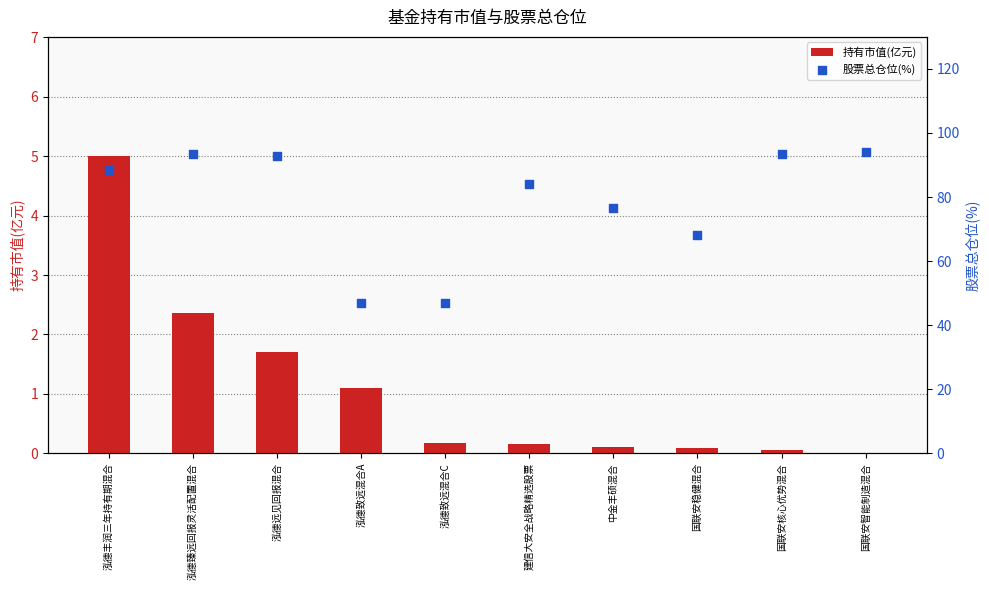

Which series reaches the minimum Y coordinate?

持有市值(亿元)